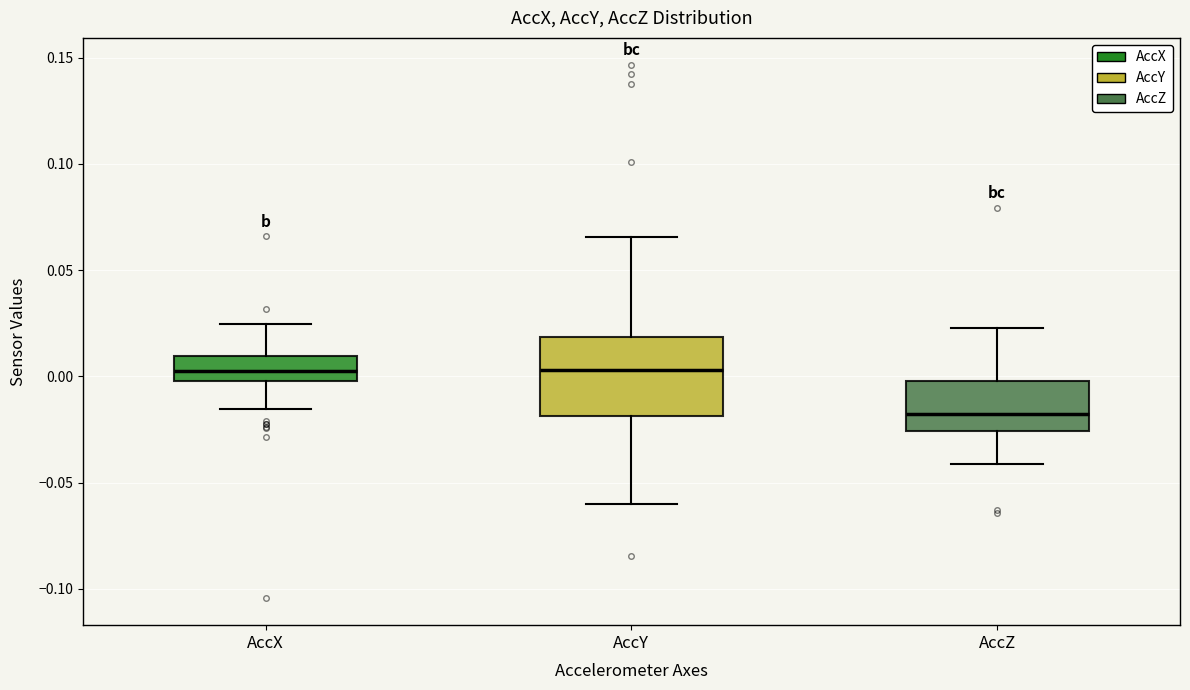

Reading left to right, read every box against the y-axis: the position of its median line, the range the box covers, and the ends of its whiskers. The values are not printed on the chart, so give them approximately, as read against the axis.

AccX: median 0.000 (inside the box), box 0.000 to 0.010, whiskers -0.015 to 0.025
AccY: median 0.005, box -0.020 to 0.020, whiskers -0.060 to 0.065
AccZ: median -0.020, box -0.025 to 0.000, whiskers -0.040 to 0.025